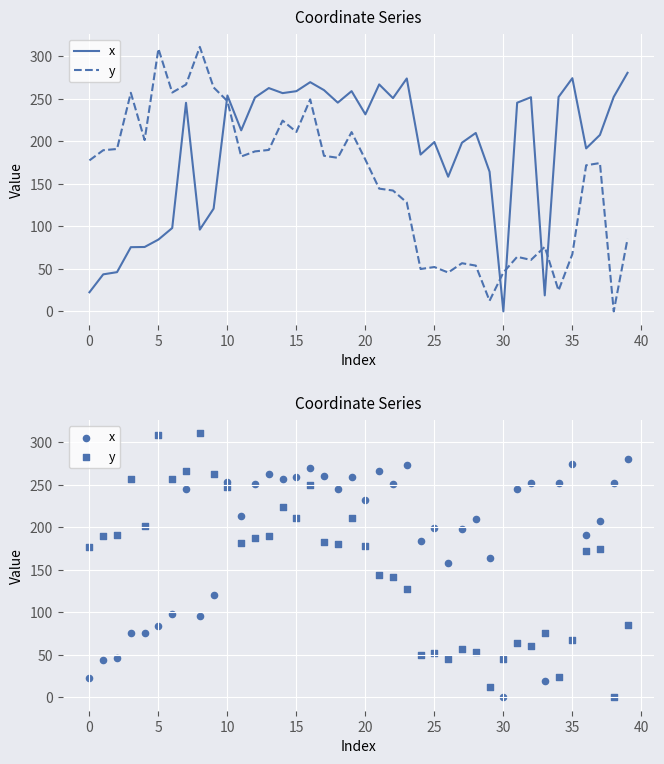

What are all the series names shown in the legend?

x, y